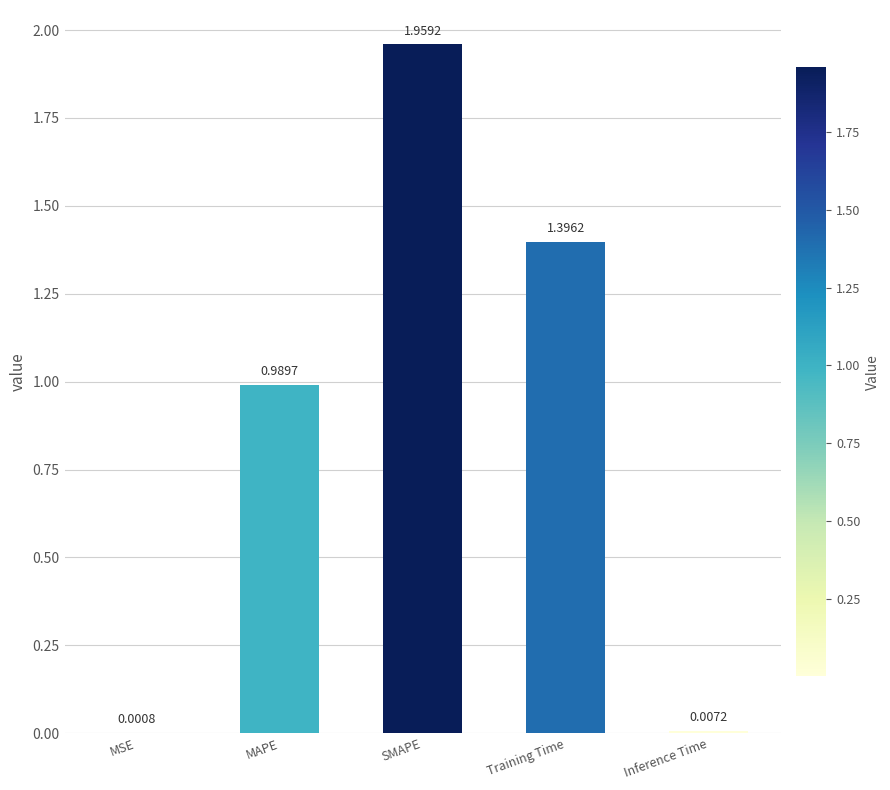

At which category does the chart reach its peak across all series?

SMAPE